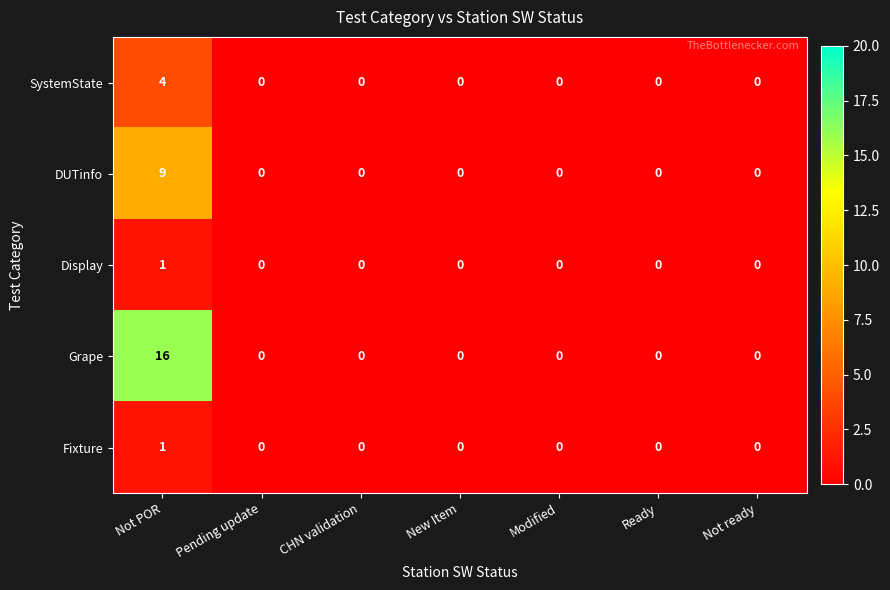

Is the value of Grape at New Item greater than the value of Fixture at Not POR?

No